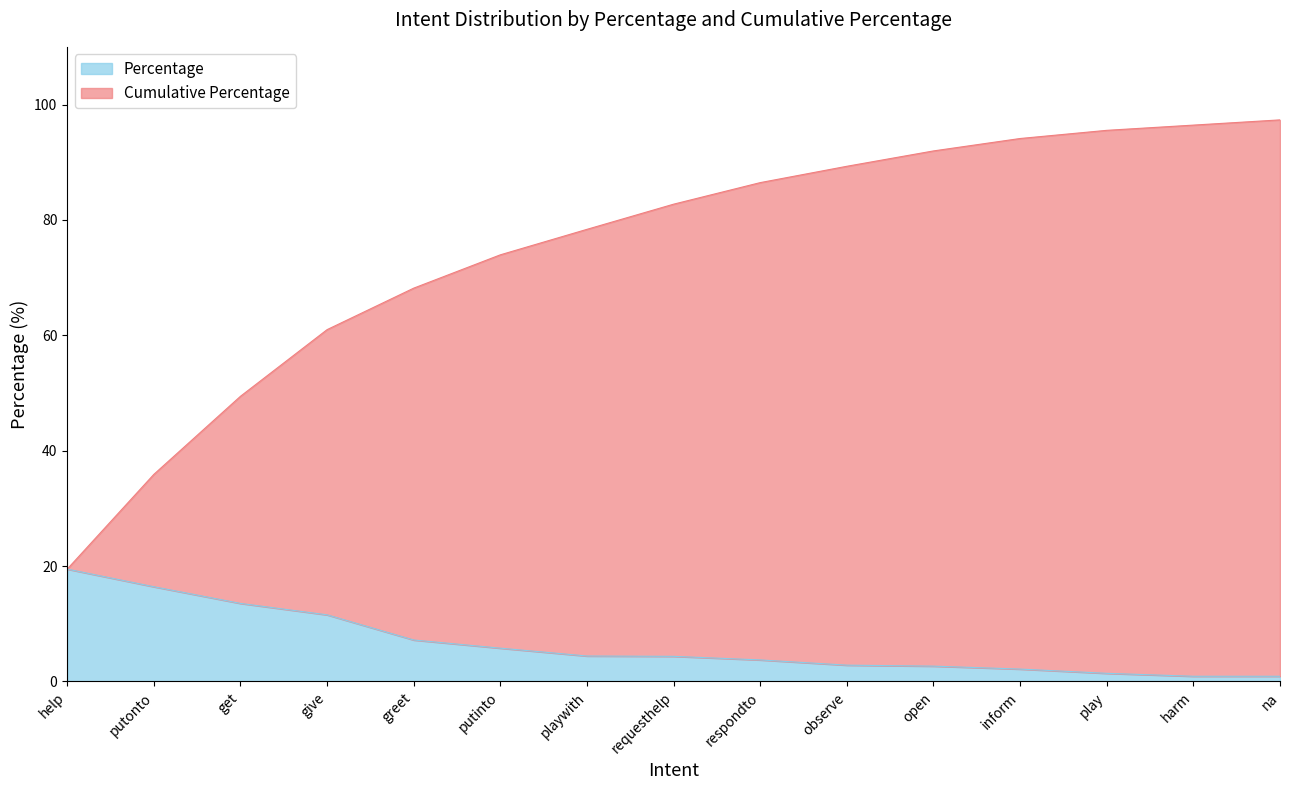

Reading left to right, what are all the values shown in this chart?

Percentage: 19.5	16.4	13.5	11.6	7.2	5.8	4.4	4.4	3.7	2.8	2.7	2.2	1.4	0.9	0.9
Cumulative Percentage: 19.5	35.9	49.4	61.0	68.2	74.0	78.4	82.7	86.5	89.3	92.0	94.1	95.5	96.4	97.3